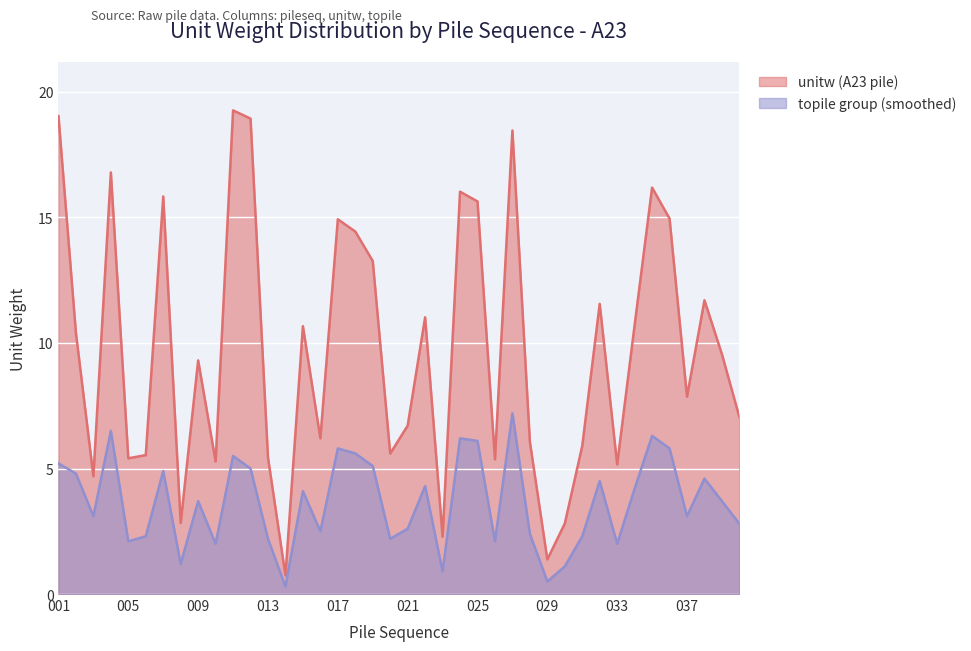

Count the number of categories in the chart.

40